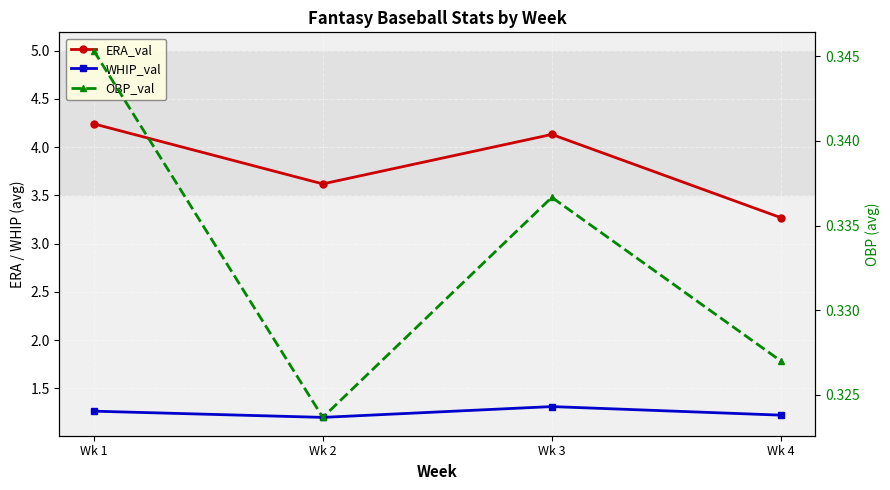

What is the total value across all series at Wk 4?

4.8